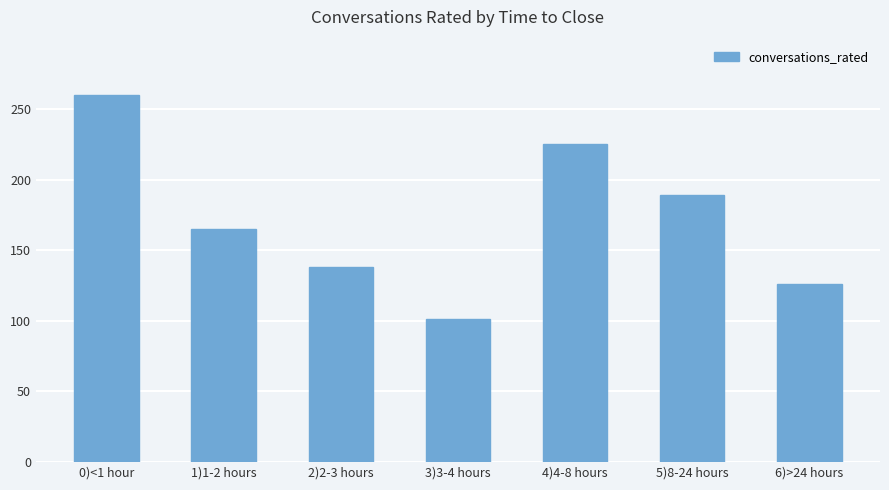

Reading right to left, extract all data points from this chart.

126	189	225	101	138	165	260